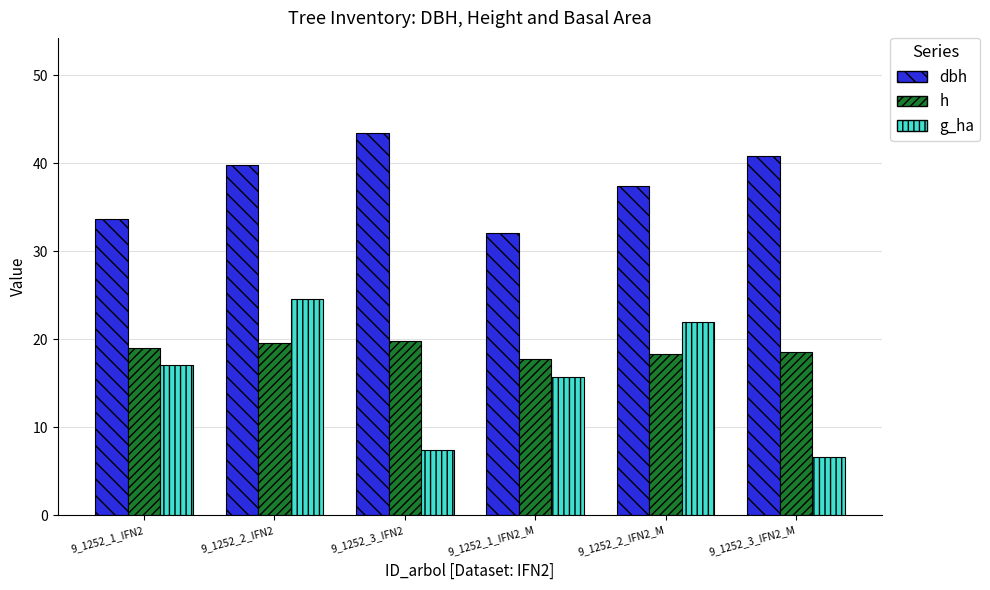

The g_ha series shows 15.7 at 9_1252_1_IFN2_M. True or false?

True